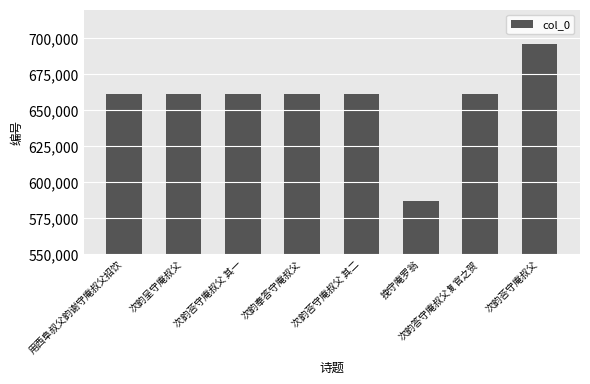

True or false: the data shows 661236 at 次韵荅守庵叔父 其二.

True